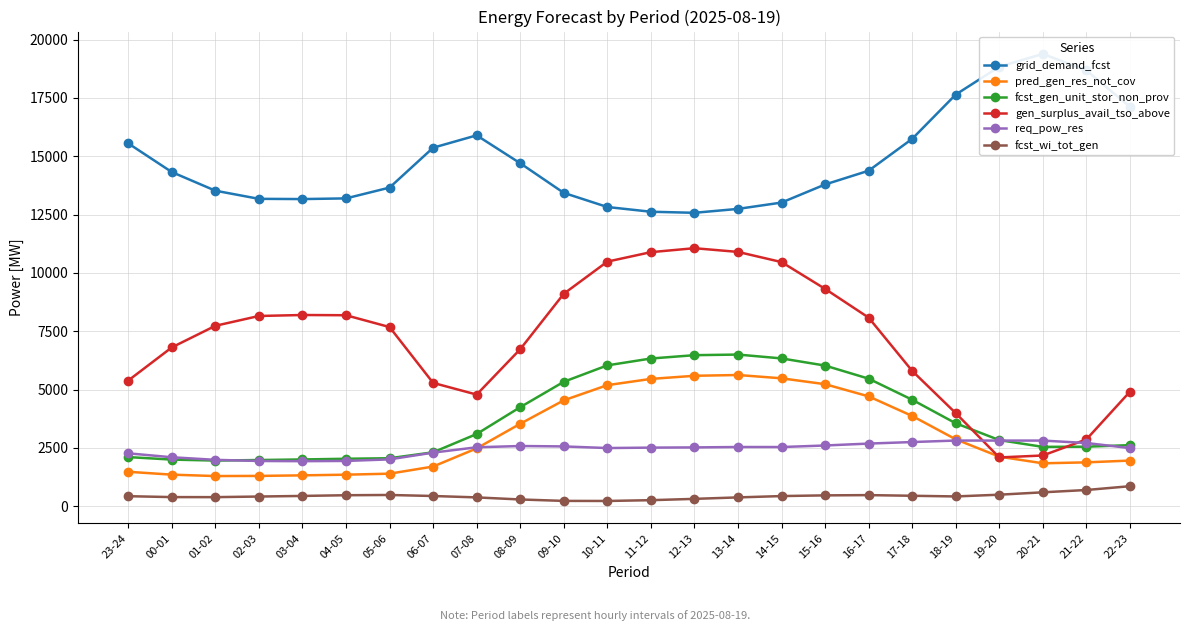

What is the average value of the req_pow_res series?

2431